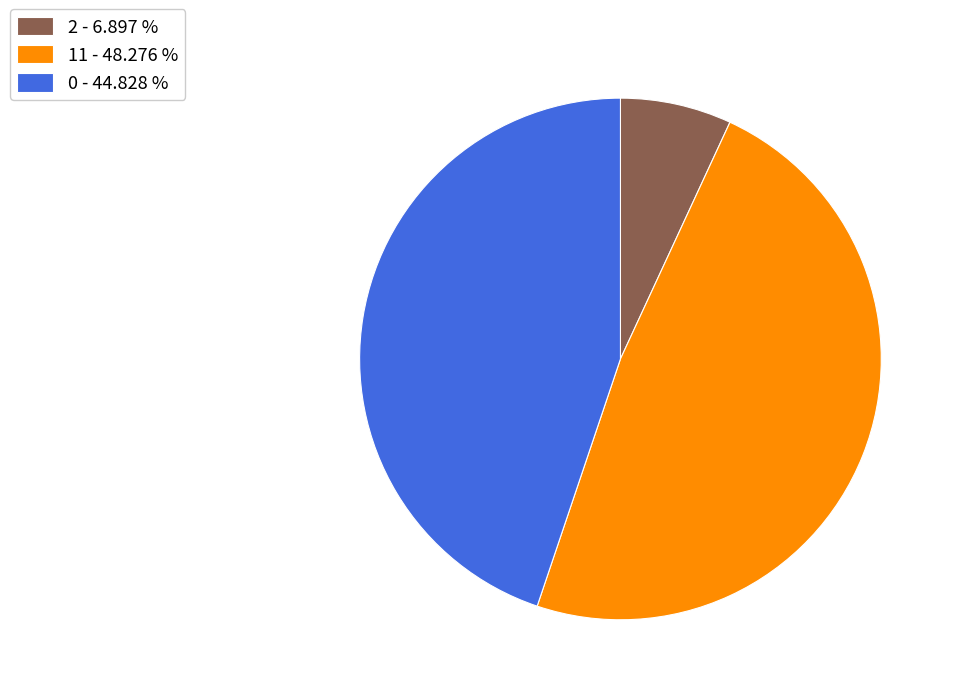

Which category has the biggest portion of the pie?

11